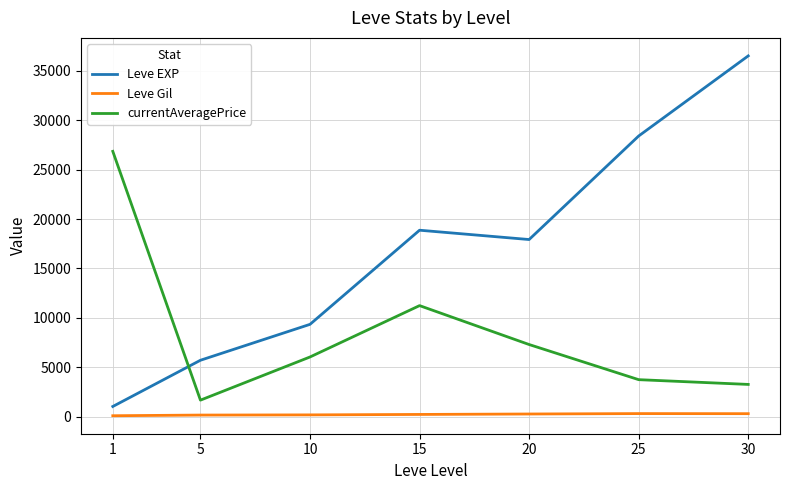

The value of currentAveragePrice at 10 is 6052.3. True or false?

True